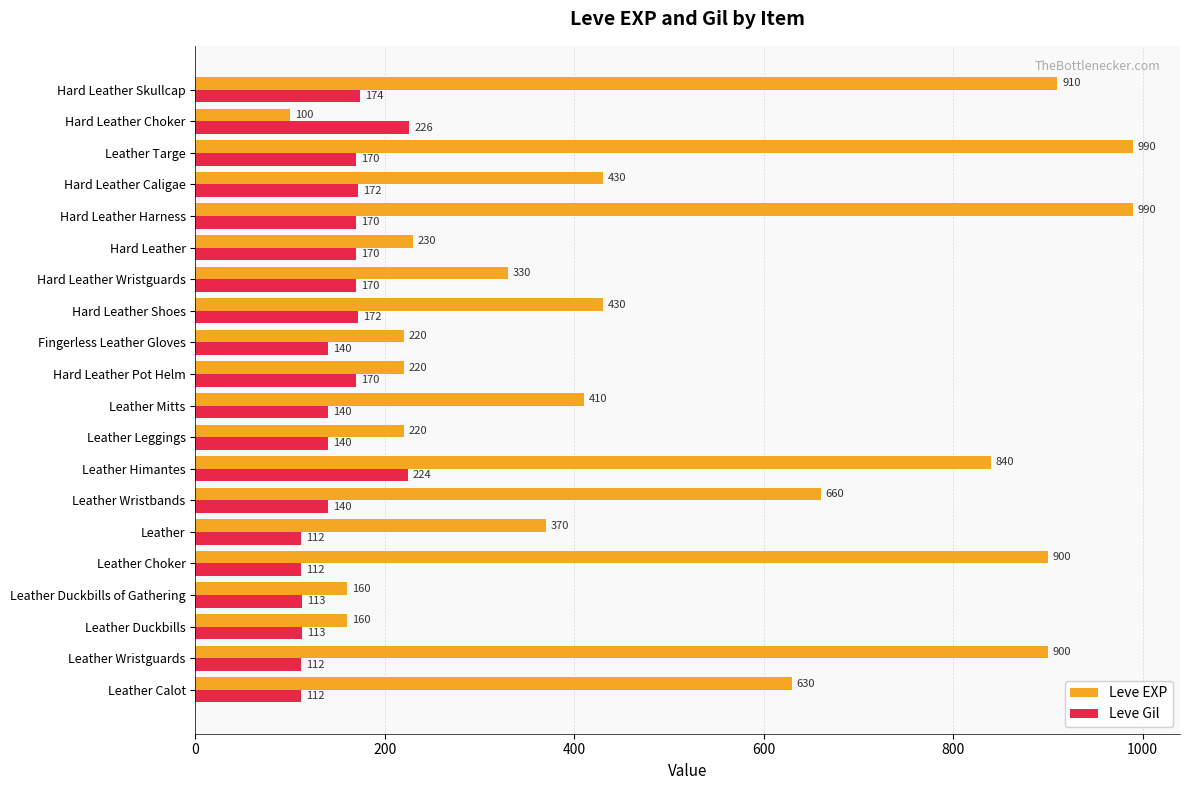

What is the difference between the second highest and minimum values in the Leve Gil series?

112